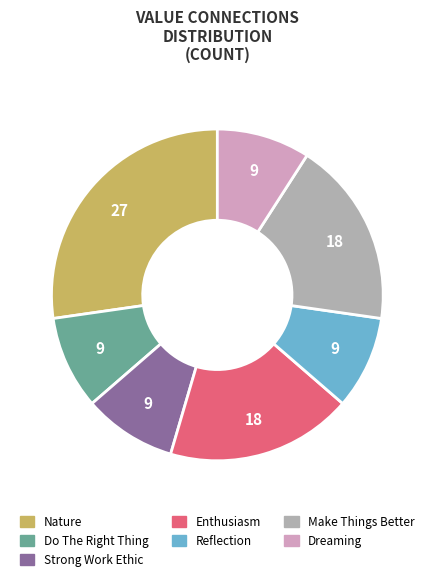

Does any single category account for the majority?

No